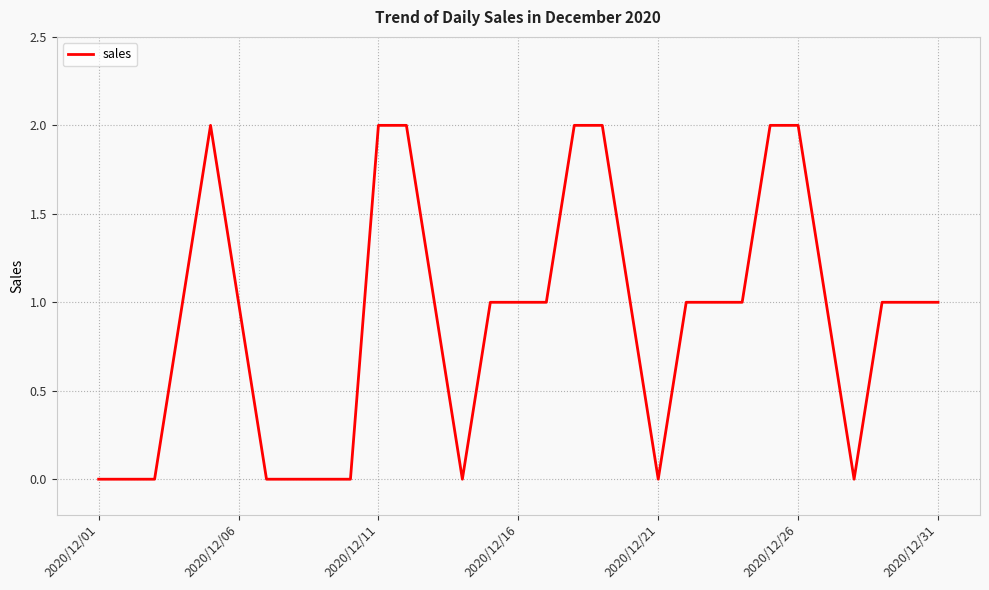

Reading right to left, list all the values displayed in this chart.

1	1	1	0	1	2	2	1	1	1	0	1	2	2	1	1	1	0	1	2	2	0	0	0	0	1	2	1	0	0	0